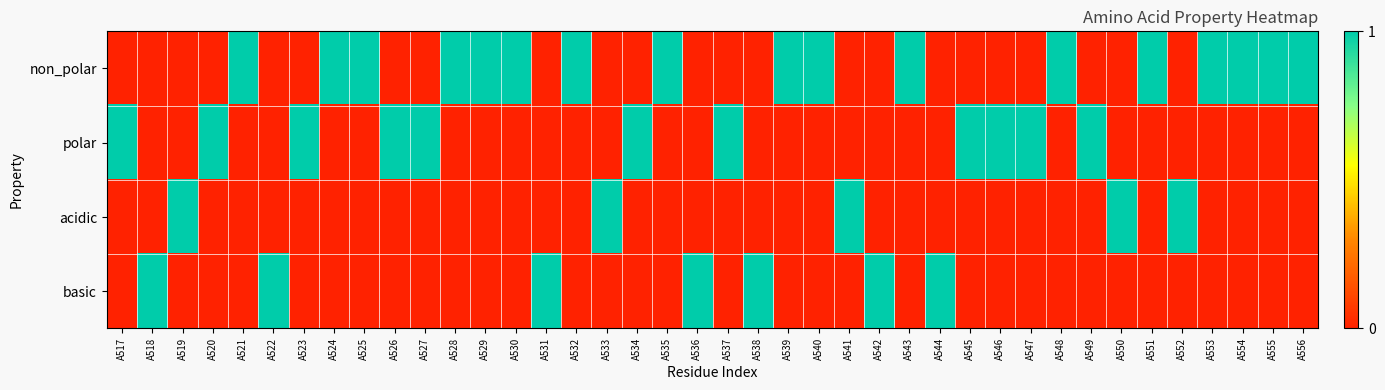

List the series in order of their peak value, lowest first.

non_polar, polar, acidic, basic